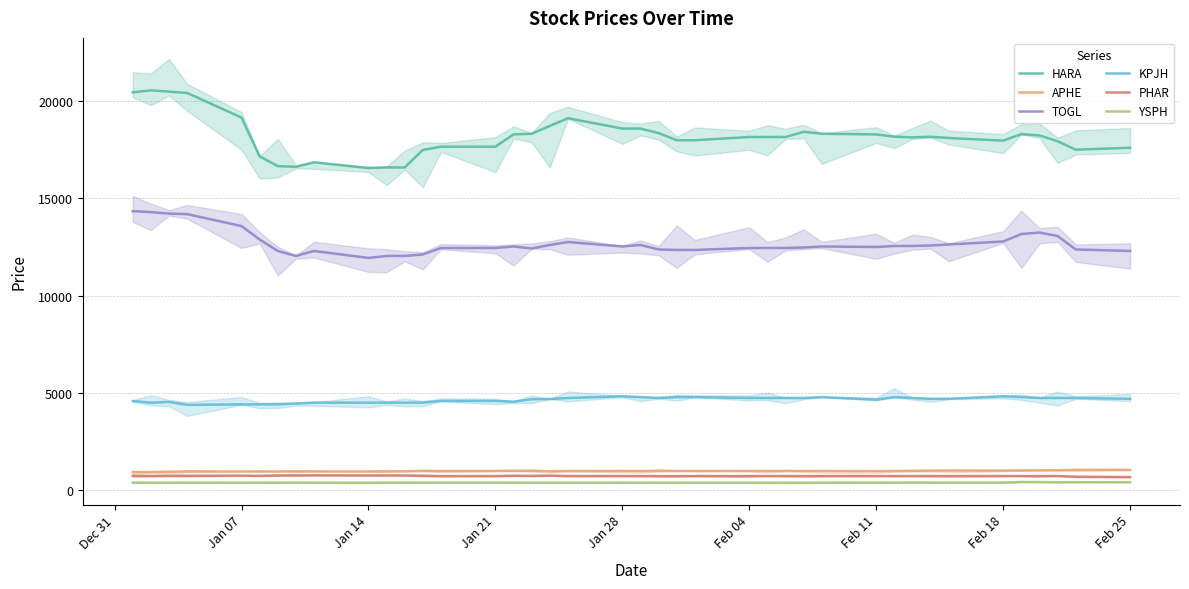

Reading right to left, what are all the values shown in this chart?

HARA: 17598.4	17498.4	17931.7	18231.6	18298.3	17965.0	18098.3	18165.0	18131.7	18165.0	18284.6	18317.9	18417.8	18151.4	18151.4	18151.4	17984.8	17984.8	18351.2	18584.3	18584.3	19117.2	18717.5	18317.9	18284.6	17651.8	17651.8	17485.3	16586.0	16586.0	16552.7	16852.5	16619.3	16652.6	17152.2	19150.5	20416.1	20482.7	20549.3	20449.4
APHE: 1035.1	1035.1	1011.6	1012.8	999.8	998.6	997.5	997.5	983.4	976.3	968.1	976.3	976.3	976.3	976.3	976.3	978.6	978.6	975.9	975.9	975.9	975.9	964.1	981.8	987.6	978.2	978.2	975.9	964.1	955.9	954.7	954.7	959.4	954.7	954.7	954.5	955.6	940.4	916.9	916.9
TOGL: 12290.8	12367.6	13059.0	13238.2	13161.4	12777.3	12623.7	12572.5	12546.9	12546.9	12495.6	12521.2	12470.0	12444.4	12444.4	12444.4	12342.0	12342.0	12367.6	12598.1	12521.2	12751.7	12598.1	12418.8	12521.2	12444.4	12444.4	12111.5	12034.7	12034.7	11932.3	12290.8	12034.7	12290.8	12879.7	13571.1	14185.6	14211.2	14288.0	14339.3
KPJH: 4687.8	4732.1	4732.1	4732.1	4776.3	4820.5	4687.8	4687.8	4732.1	4776.3	4643.6	4776.3	4732.1	4732.1	4732.1	4732.1	4776.3	4776.3	4732.1	4776.3	4820.5	4728.8	4679.3	4668.3	4536.2	4580.1	4580.1	4492.0	4490.9	4490.9	4490.9	4490.9	4446.4	4402.3	4402.3	4402.0	4377.1	4531.1	4487.1	4575.1
PHAR: 664.3	679.9	719.0	713.8	716.4	719.0	713.8	716.4	716.4	716.4	716.4	716.4	716.4	716.4	716.4	716.4	713.8	713.8	716.4	713.8	716.4	719.0	737.2	726.8	732.0	713.8	713.8	732.0	747.6	750.2	750.2	755.5	750.2	742.4	726.8	737.2	732.0	724.2	724.2	724.2
YSPH: 398.4	401.1	398.4	406.7	409.4	380.4	380.4	380.4	384.5	380.4	380.4	380.4	374.9	374.9	374.9	374.9	376.2	376.2	376.2	374.9	374.9	374.9	374.9	374.9	380.4	379.0	379.0	380.4	380.4	380.4	372.1	380.4	381.7	379.0	376.2	376.2	380.3	373.4	376.2	380.3